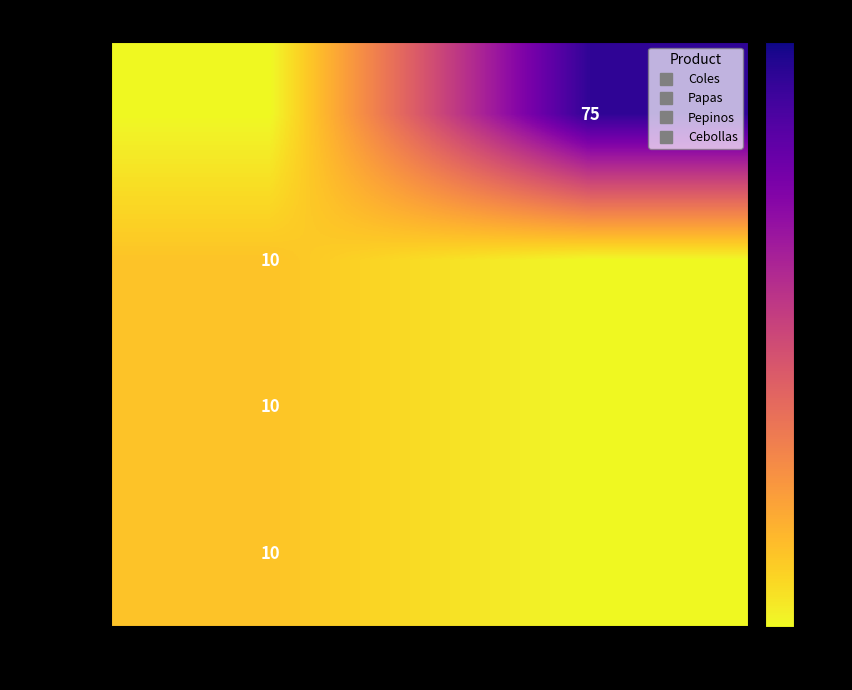

What is the highest value of the Pepinos series?

10